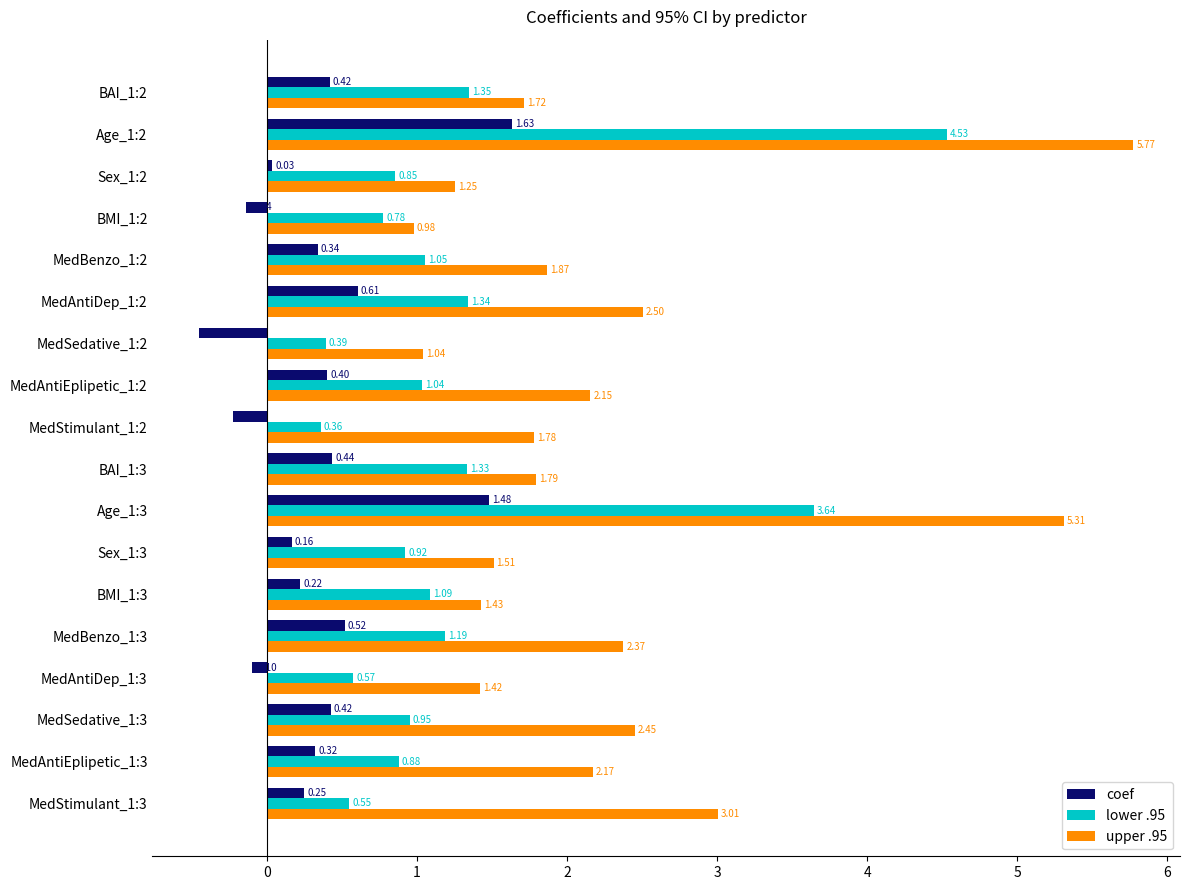

At which label is upper .95 closest to 3?

MedStimulant_1:3